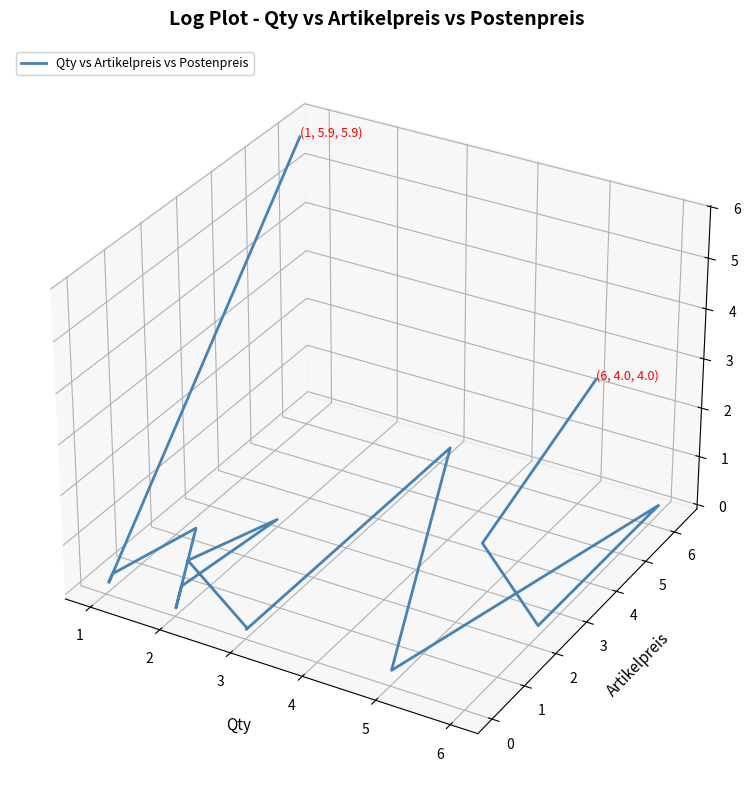

What is the maximum value shown in the chart?

0.1